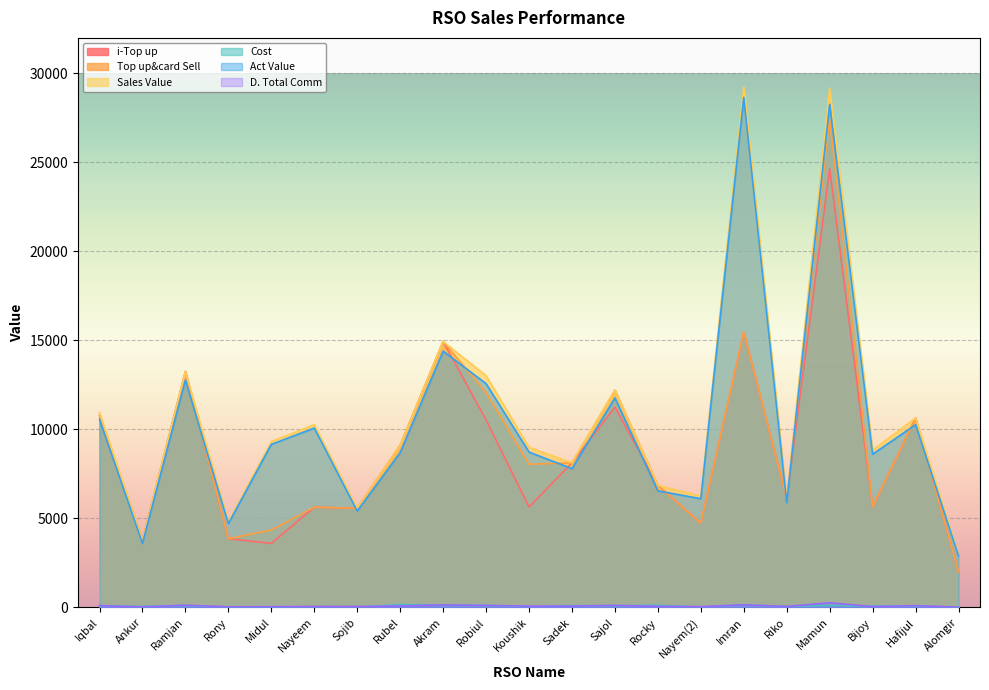

What is the difference between the maximum and minimum values in the Sales Value series?

26283.0